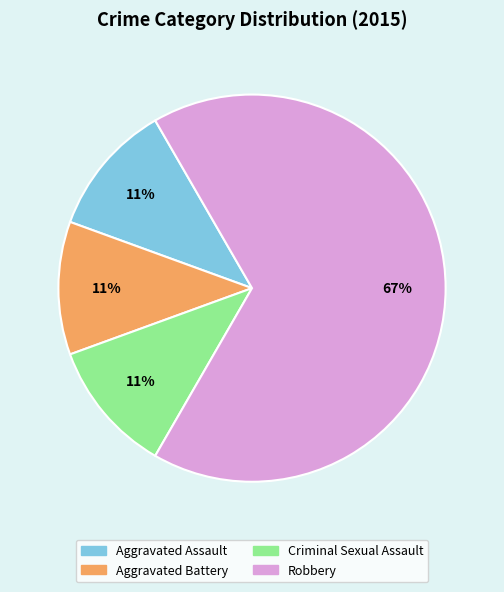

Between Robbery and Aggravated Assault, which is larger?

Robbery